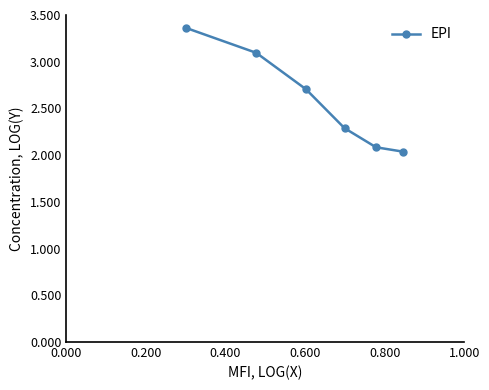

What is the sum of all values?

15.6